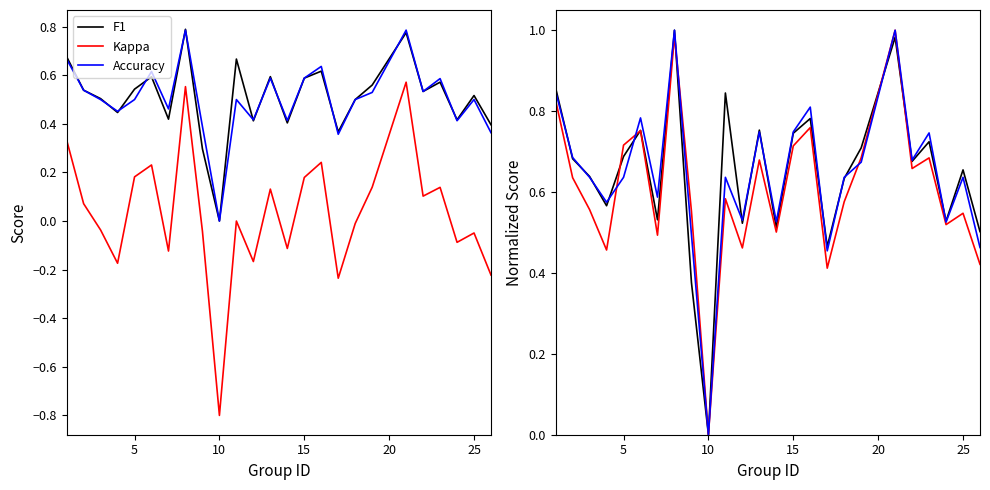

How many interior local peaks does the Accuracy series have?

8